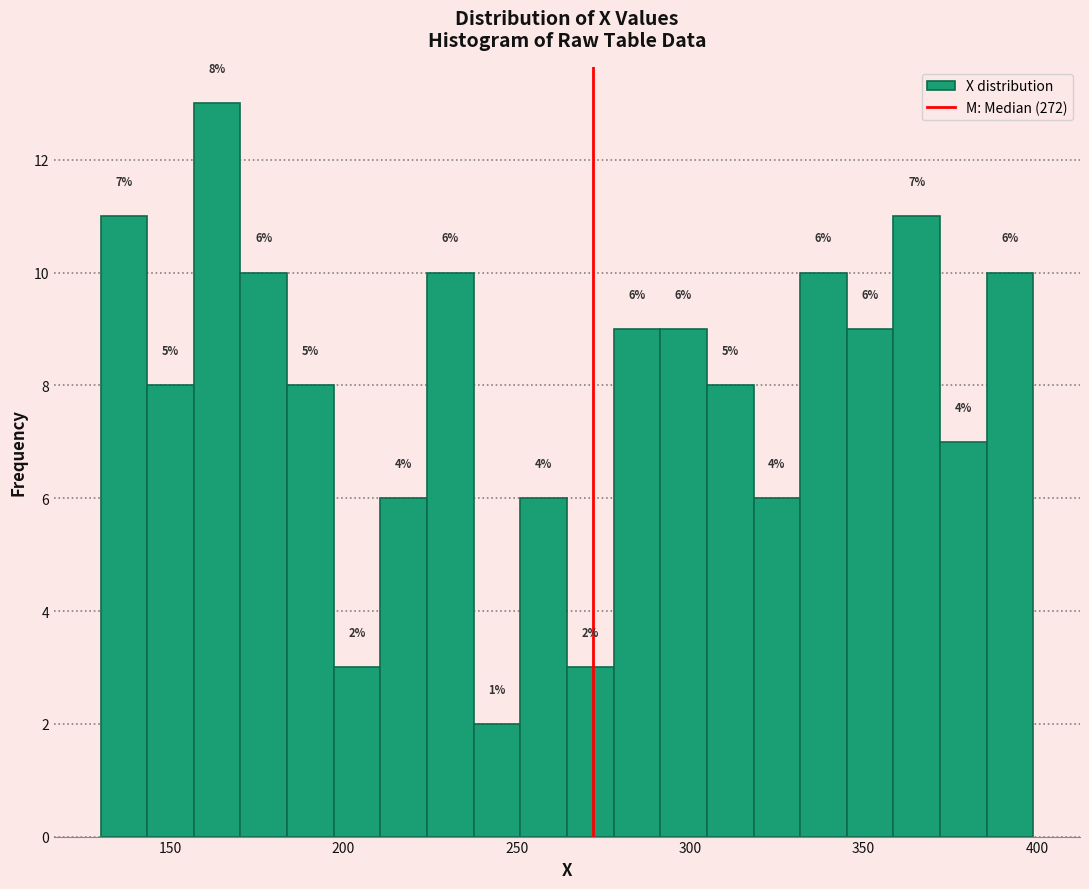

Around what value on the x-axis is the tallest bar? Give the approximate position of its centre, as read against the axis.

165